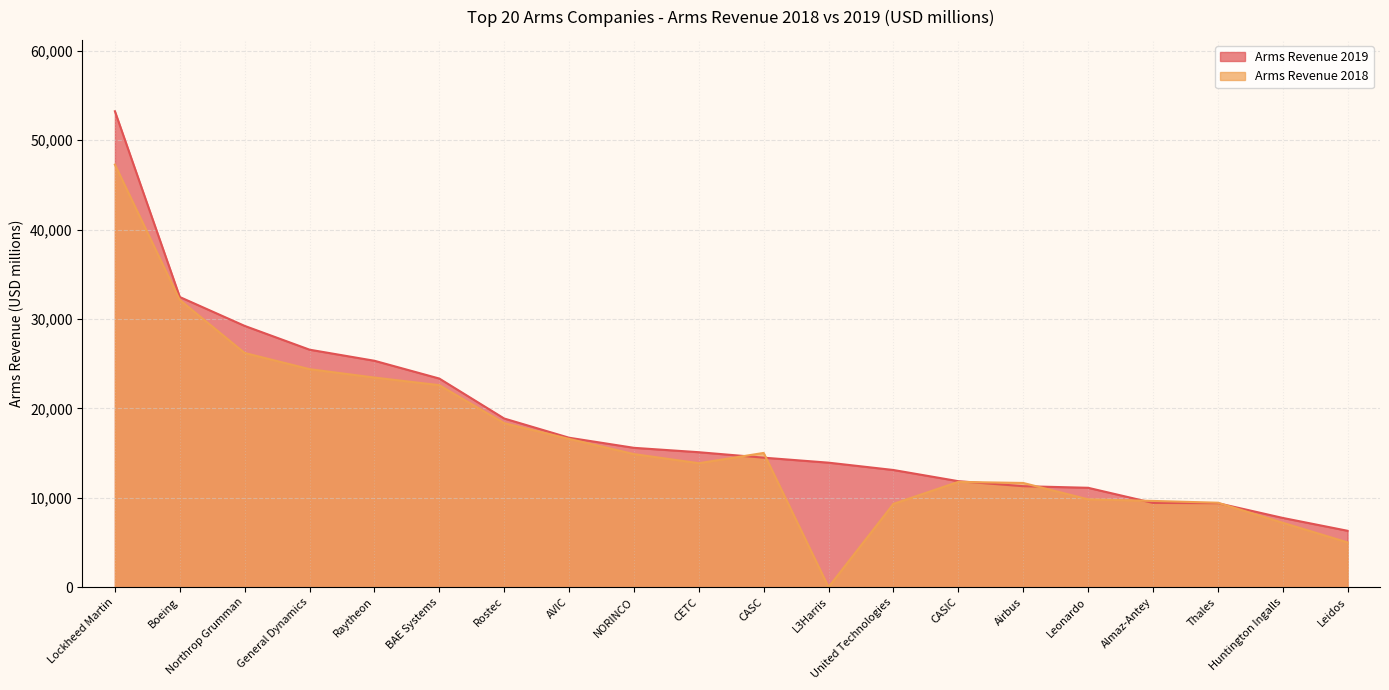

What is the approximate value of Arms Revenue 2019 at Leidos?

6300